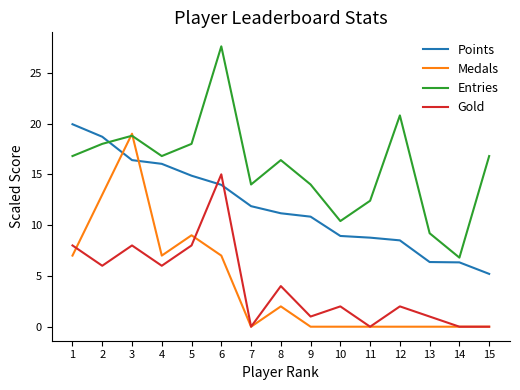

Which category has the lowest value in the Points series?

15